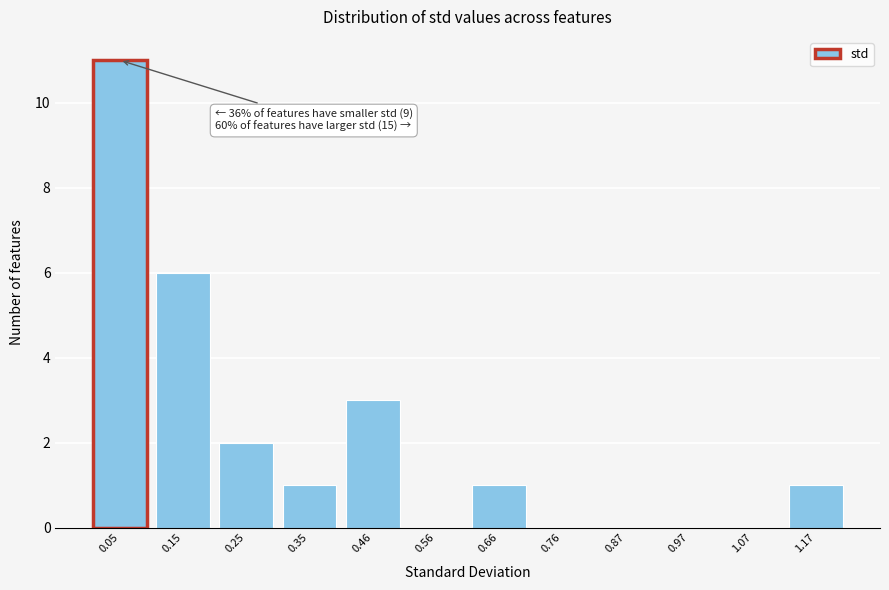

Reading left to right, transcribe all the data shown in this chart.

0.05=11	0.15=6	0.25=2	0.35=1	0.46=3	0.56=0	0.66=1	0.76=0	0.87=0	0.97=0	1.07=0	1.17=1